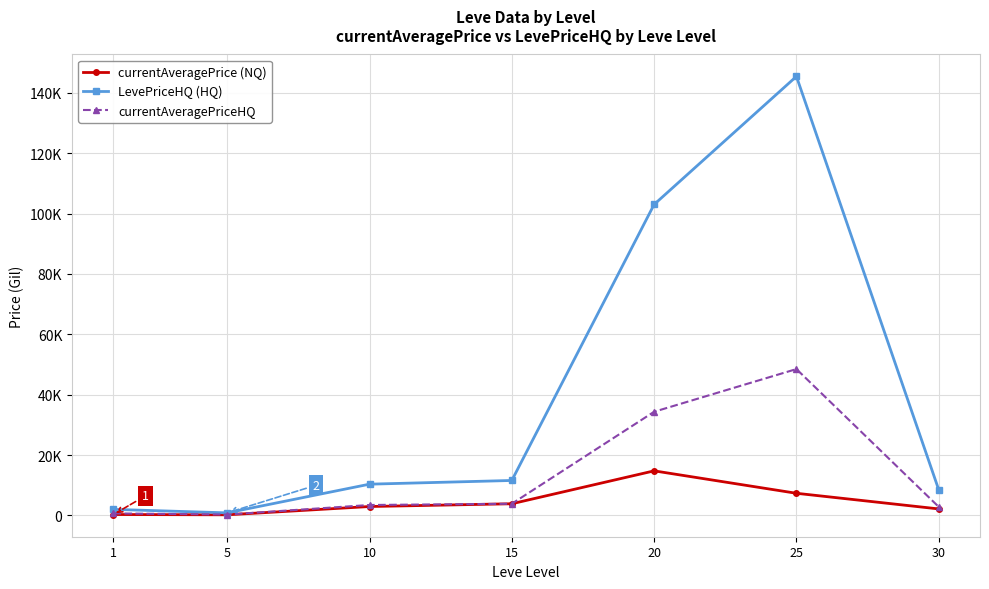

What is the difference between the maximum and minimum values in the currentAveragePriceHQ series?

48192.3